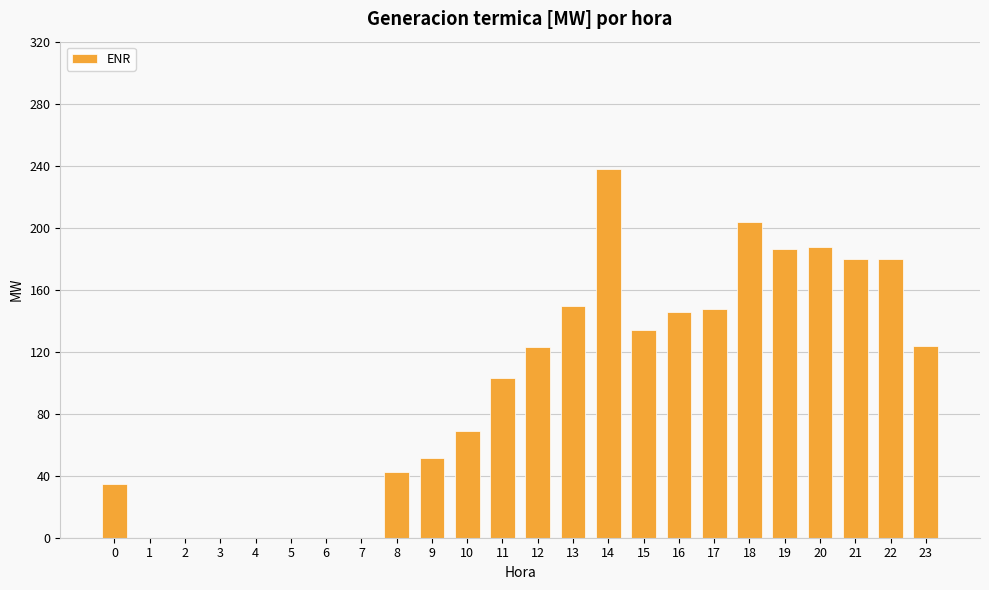

Are the bars horizontal?

No